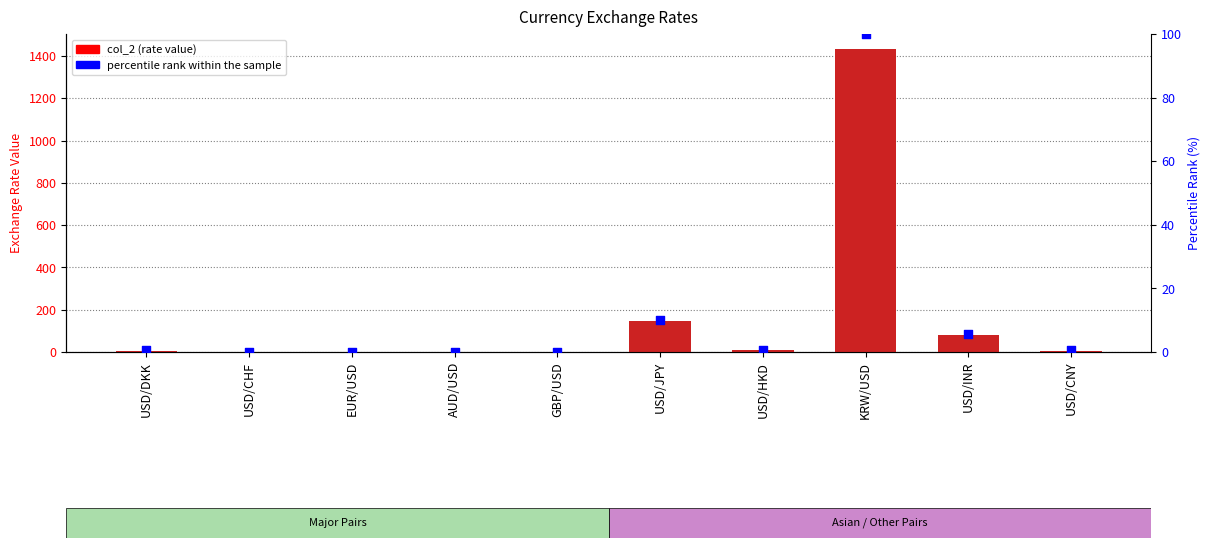

What is the total value across all series at GBP/USD?

1.4